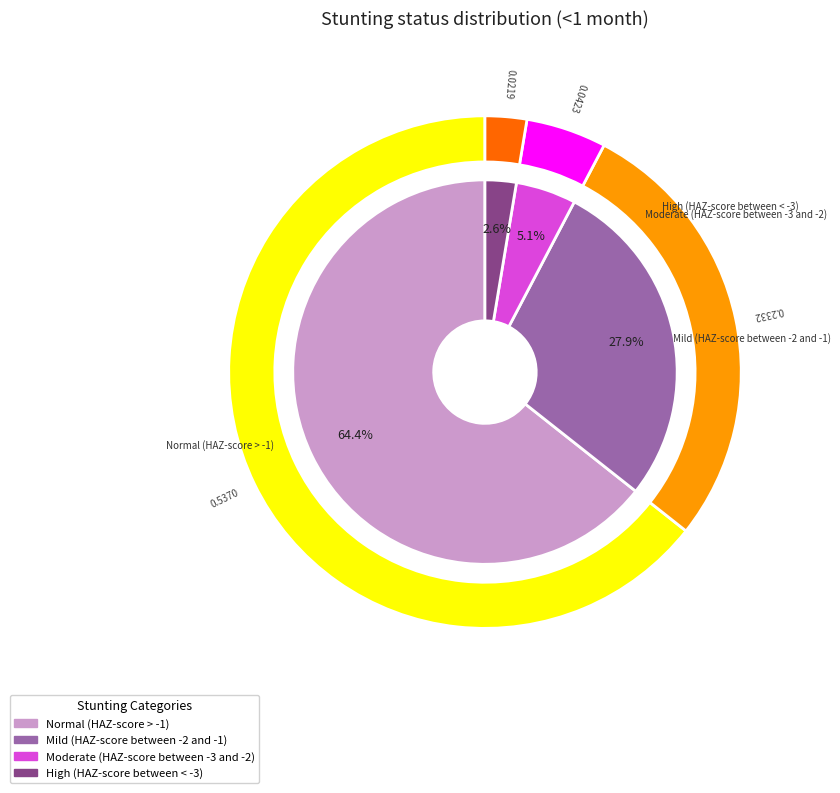

True or false: Mild (HAZ-score between -2 and -1) accounts for 36% of the total.

False